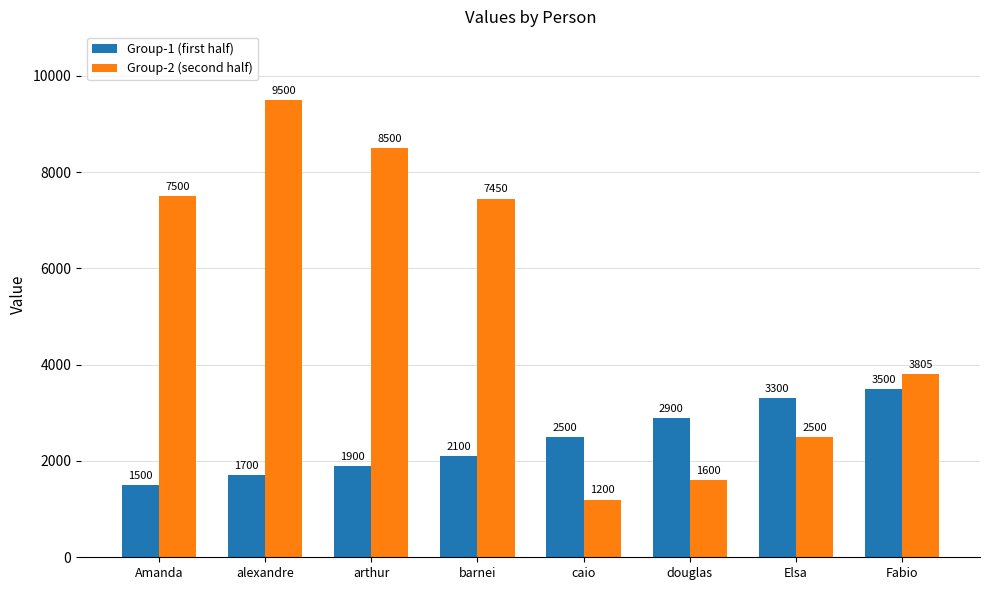

The Group-1 (first half) series shows 1700 at alexandre. True or false?

True